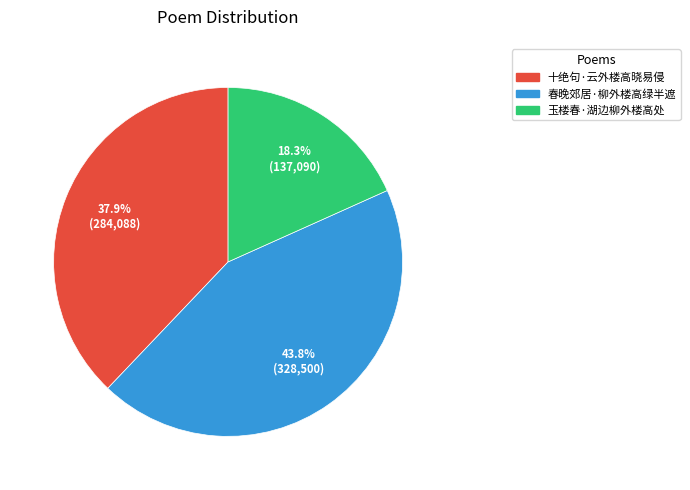

Do 玉楼春·湖边柳外楼高处 and 春晚郊居·柳外楼高绿半遮 together represent more than half of the pie?

Yes